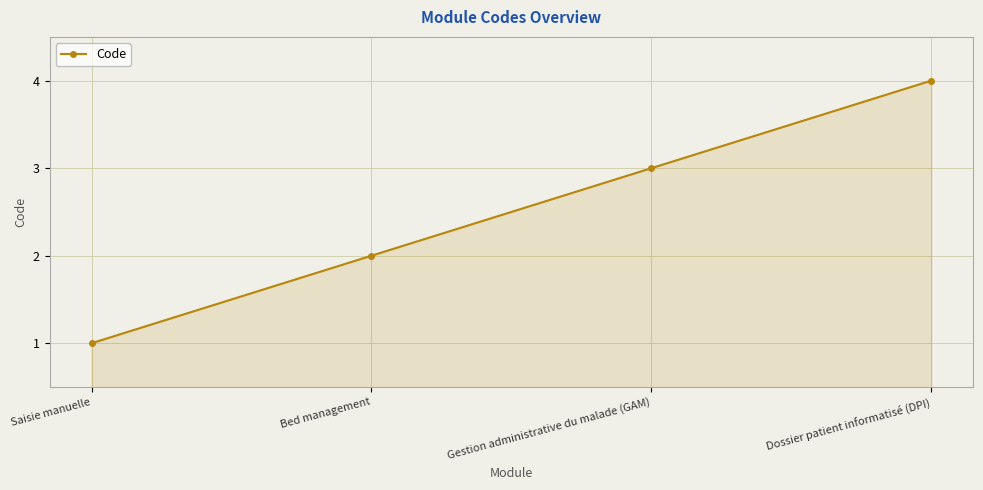

Between Bed management and Gestion administrative du malade (GAM), which is larger?

Gestion administrative du malade (GAM)